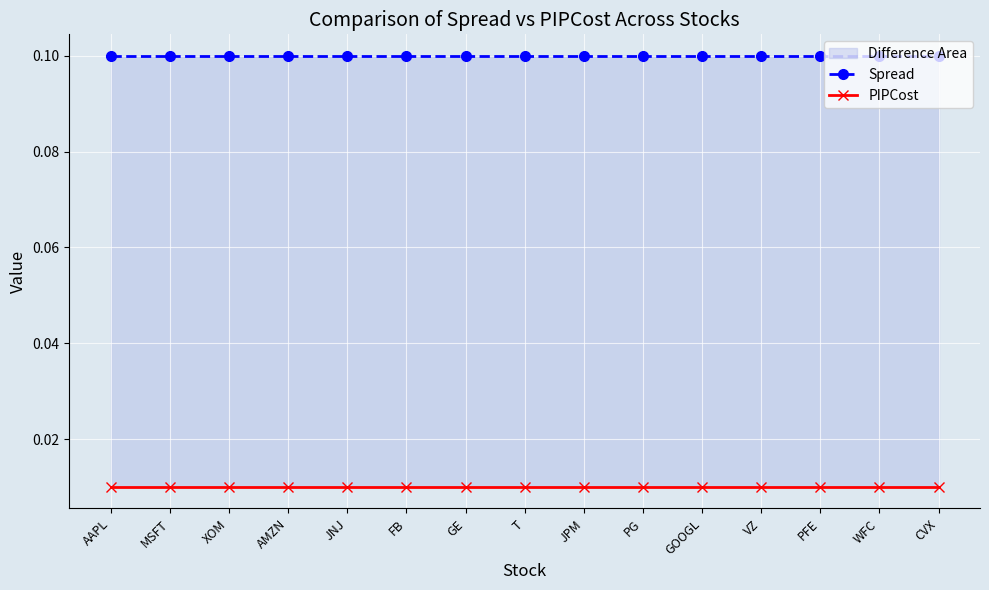

Which series has the largest total across all categories?

Spread